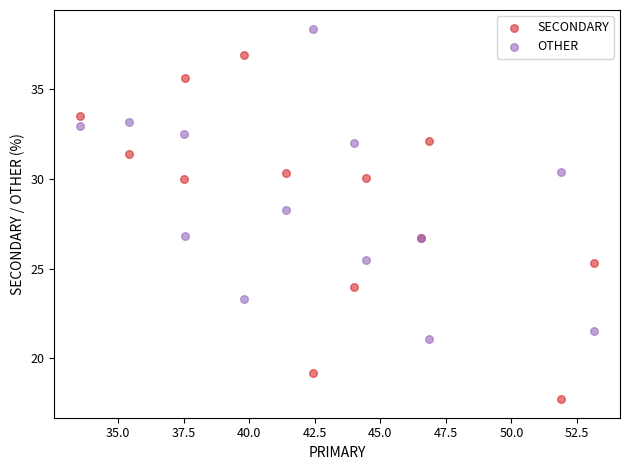

Which series has the widest spread of Y values?

SECONDARY